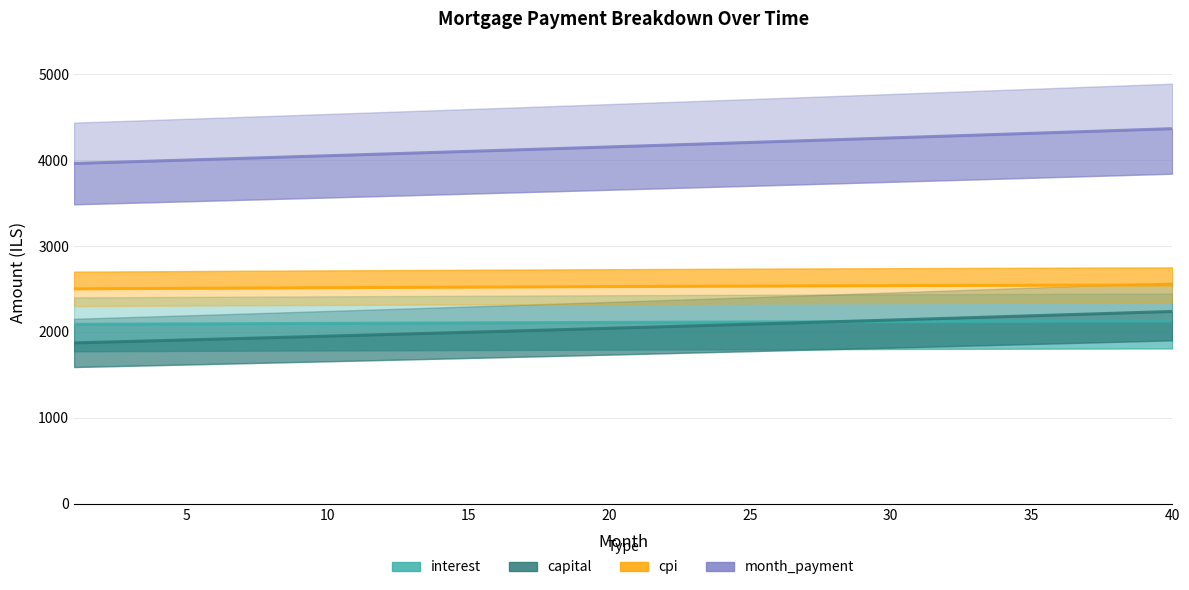

What are all the series names shown in the legend?

interest, capital, cpi, month_payment